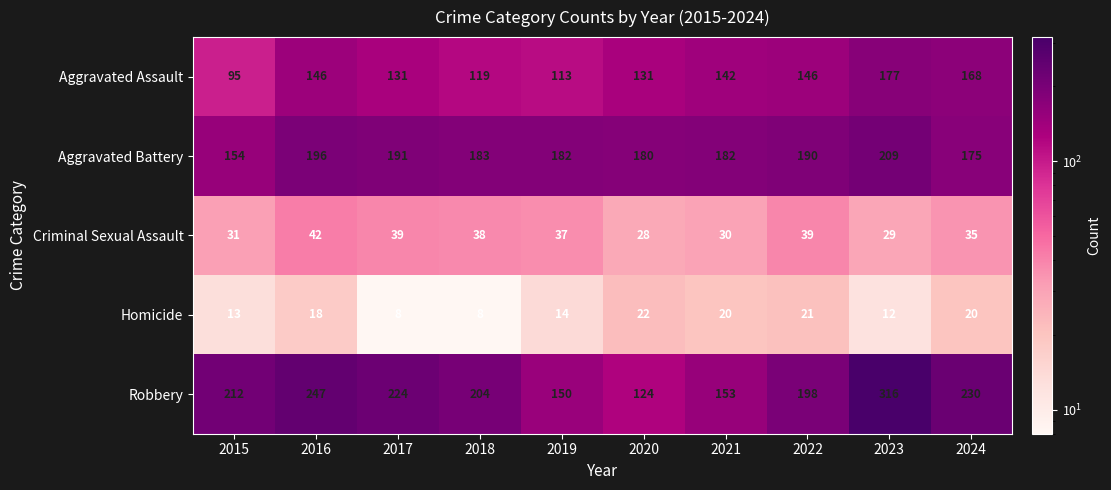

At how many categories does at least one series exceed 145?

10